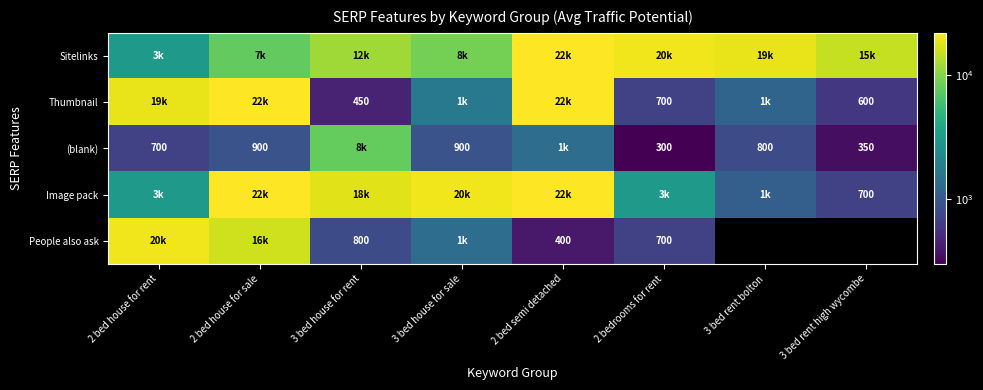

The Thumbnail series shows 700 at 2 bedrooms for rent. True or false?

True